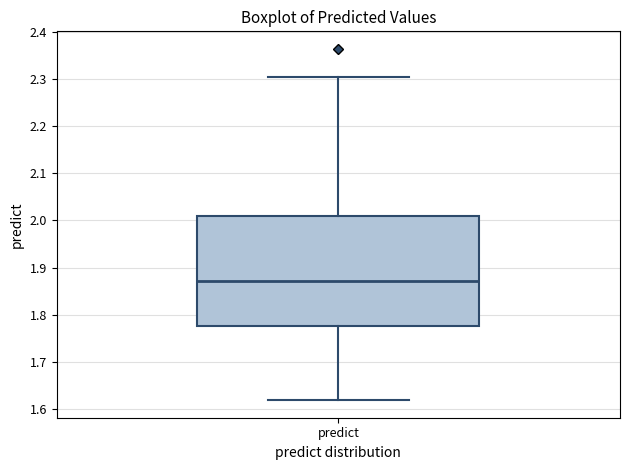

Where does the lower whisker of the box for predict end on the y-axis? The values are not printed on the chart, so give them approximately, as read against the axis.

1.62